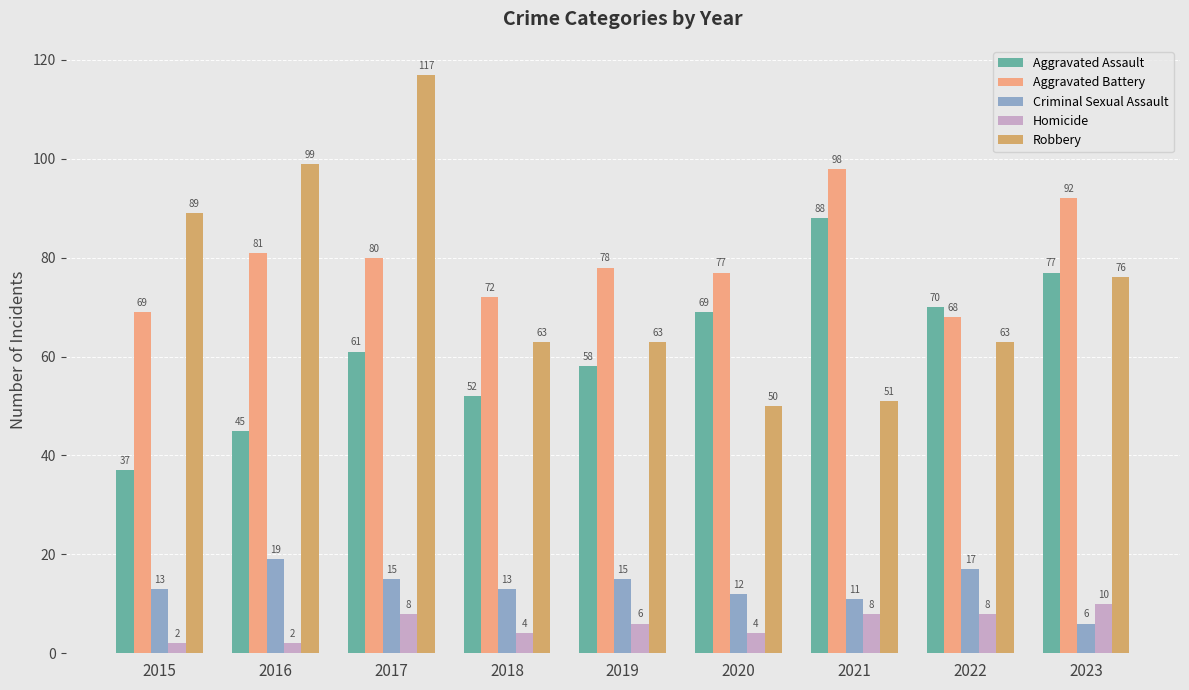

How many values in the Homicide series are below 6?

4